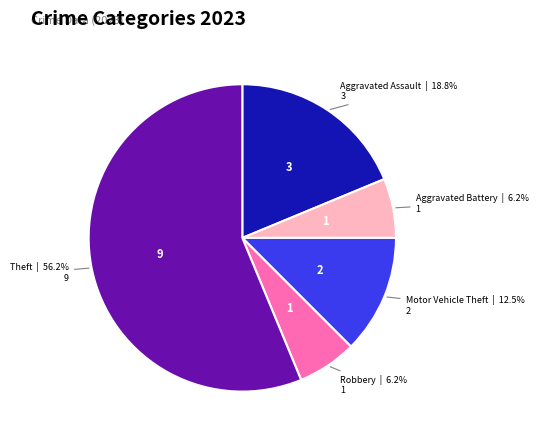

Does any single category account for the majority?

Yes